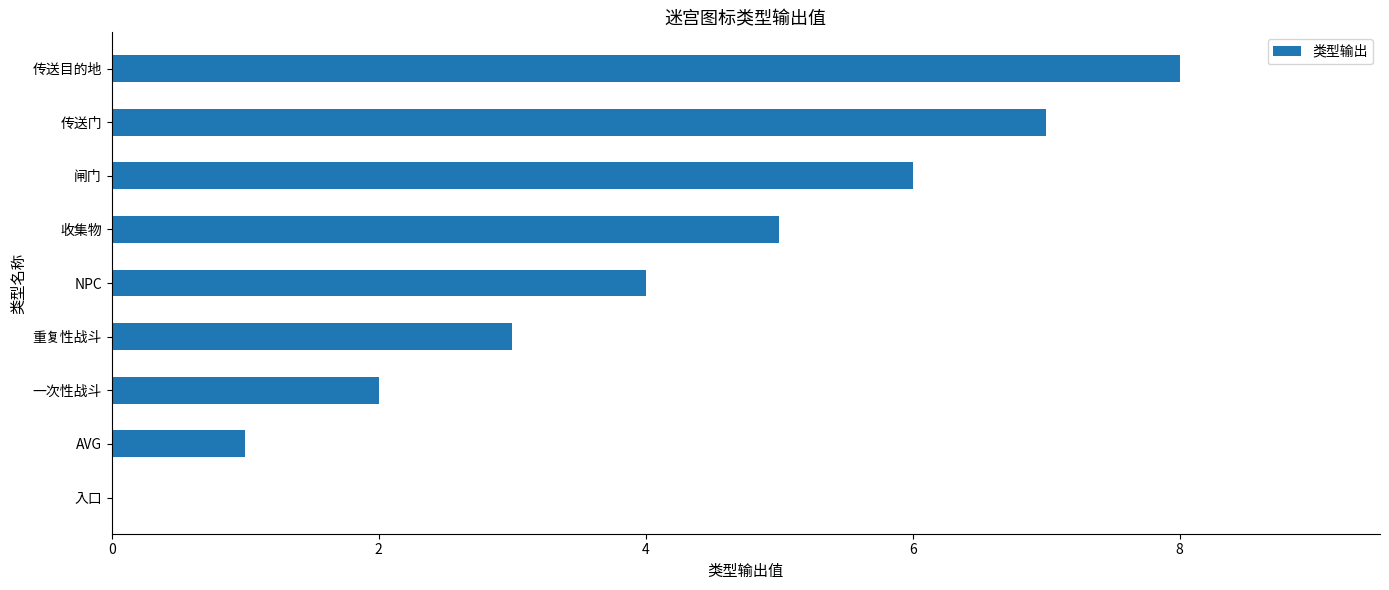

How many series are shown in this chart?

1